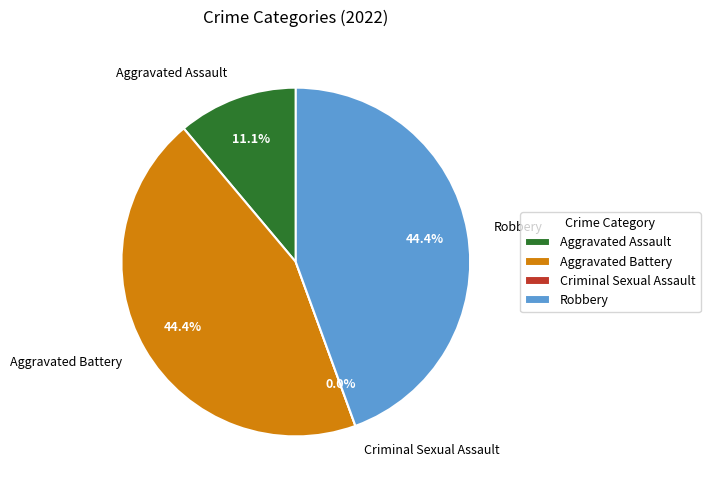

Which has a higher value, Aggravated Assault or Robbery?

Robbery